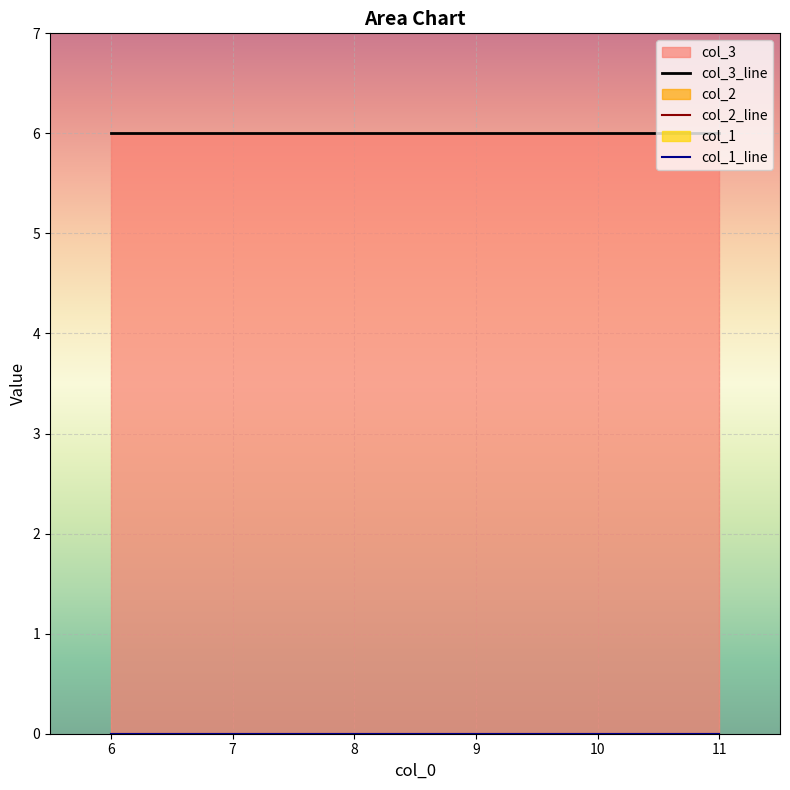

Reading right to left, what are all the values shown in this chart?

col_3_line: 11=6	10=6	9=6	8=6	7=6	6=6
col_2_line: 11=0	10=0	9=0	8=0	7=0	6=0
col_1_line: 11=0	10=0	9=0	8=0	7=0	6=0